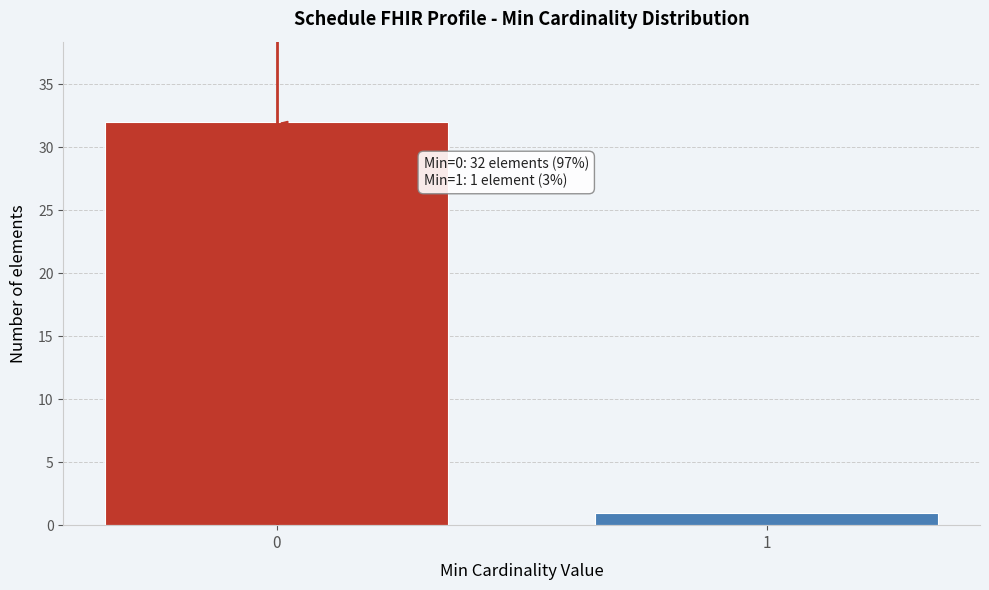

Reading left to right, list all the values displayed in this chart.

0=32	1=1